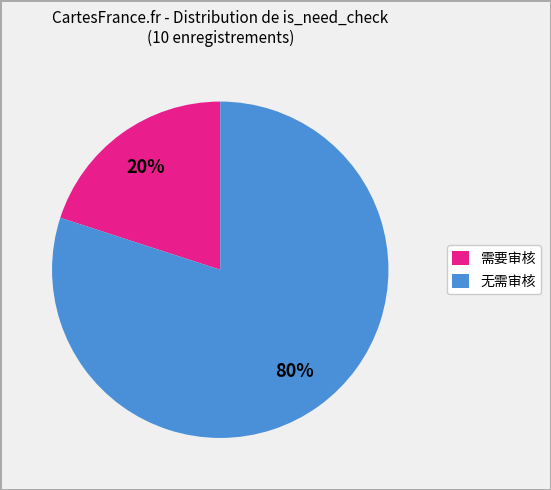

How many slices are in this pie chart?

2